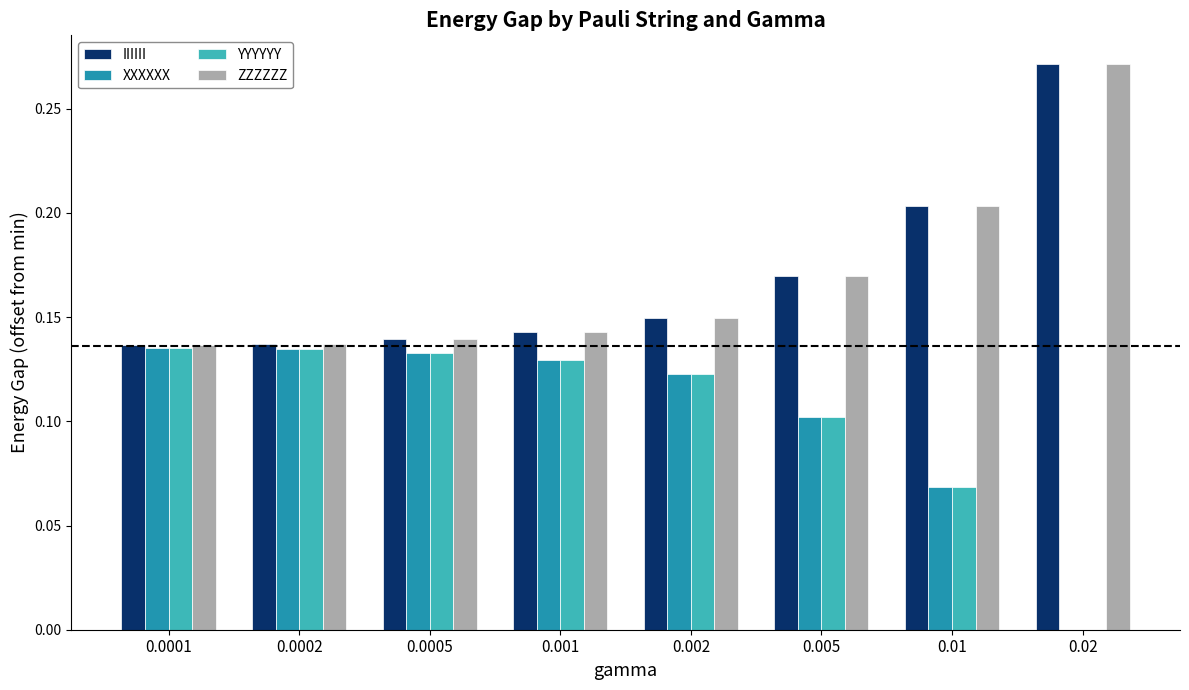

What is the total value across all series at 0.0002?

0.5